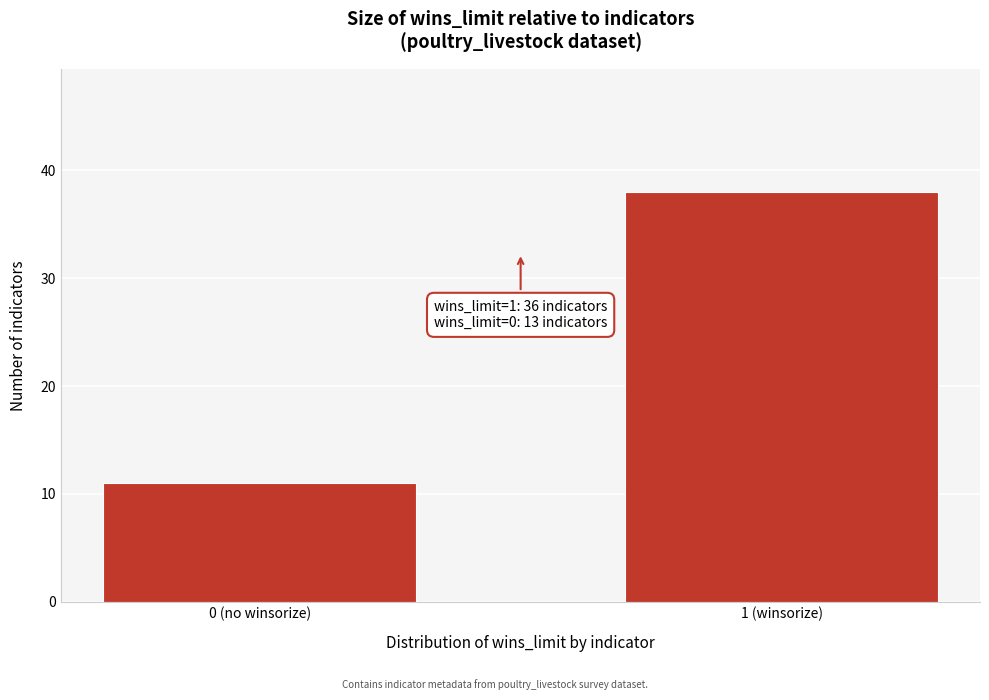

Reading left to right, list all the values displayed in this chart.

11	38